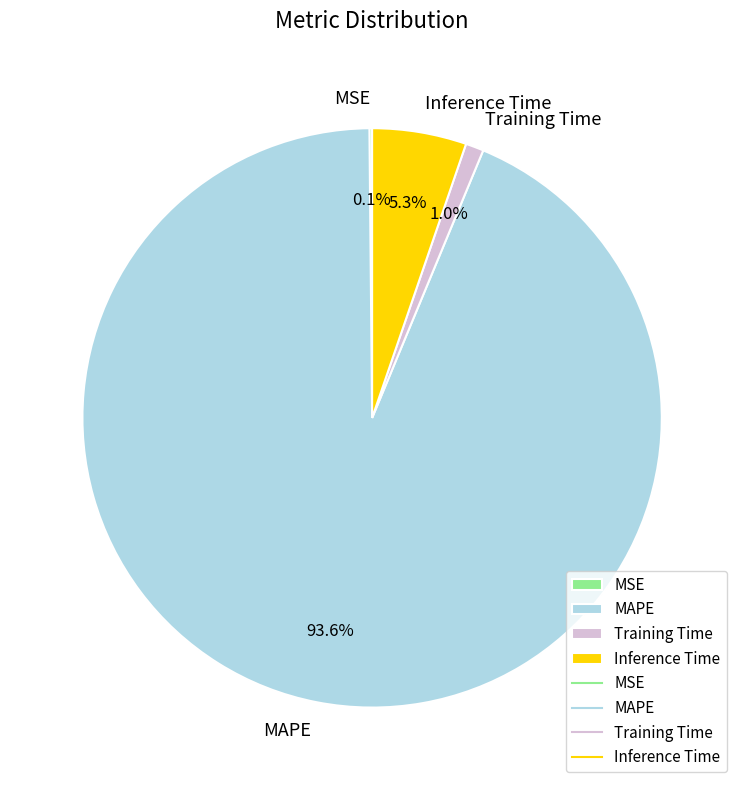

Combined, what portion of the pie is Training Time and Inference Time?

6.3%